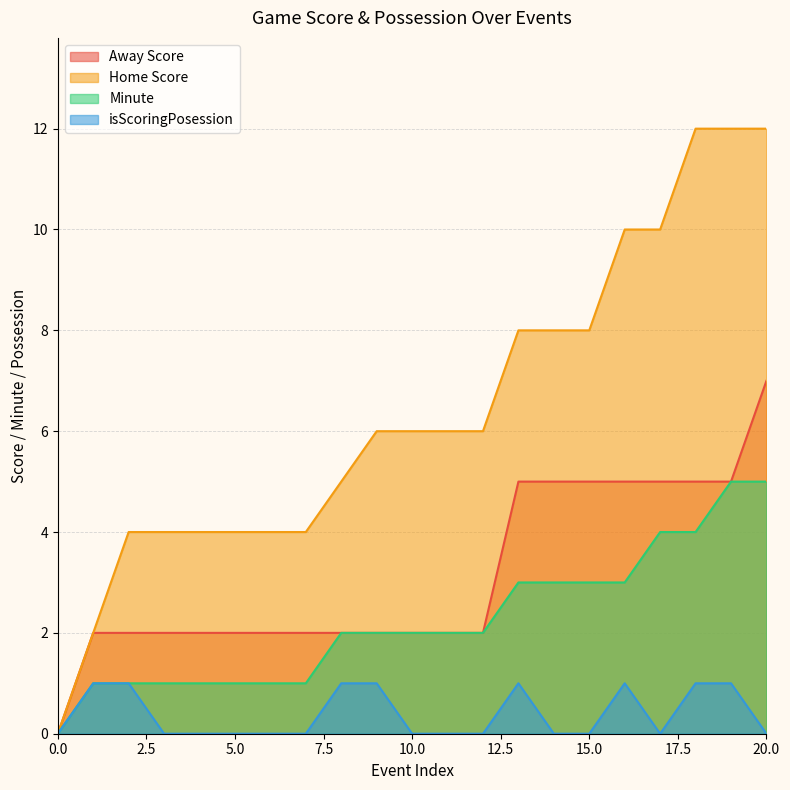

Reading left to right, list all the values displayed in this chart.

Away Score: 0=0	1=2	2=2	3=2	4=2	5=2	6=2	7=2	8=2	9=2	10=2	11=2	12=2	13=5	14=5	15=5	16=5	17=5	18=5	19=5	20=7
Home Score: 0=0	1=2	2=4	3=4	4=4	5=4	6=4	7=4	8=5	9=6	10=6	11=6	12=6	13=8	14=8	15=8	16=10	17=10	18=12	19=12	20=12
Minute: 0=0	1=1	2=1	3=1	4=1	5=1	6=1	7=1	8=2	9=2	10=2	11=2	12=2	13=3	14=3	15=3	16=3	17=4	18=4	19=5	20=5
isScoringPosession: 0=0	1=1	2=1	3=0	4=0	5=0	6=0	7=0	8=1	9=1	10=0	11=0	12=0	13=1	14=0	15=0	16=1	17=0	18=1	19=1	20=0